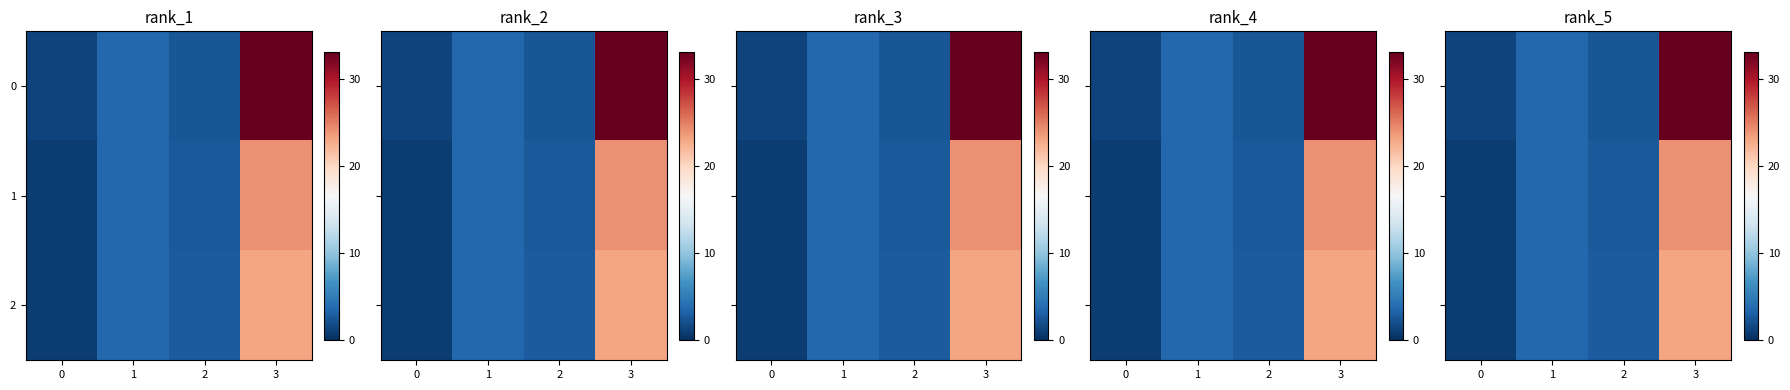

The 2 series shows 0.8 at 0. True or false?

True